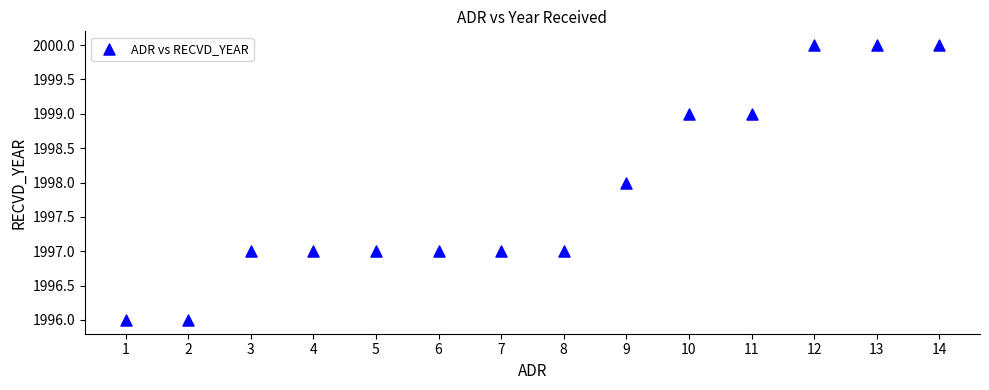

What is the range of X values (max minus min)?

13